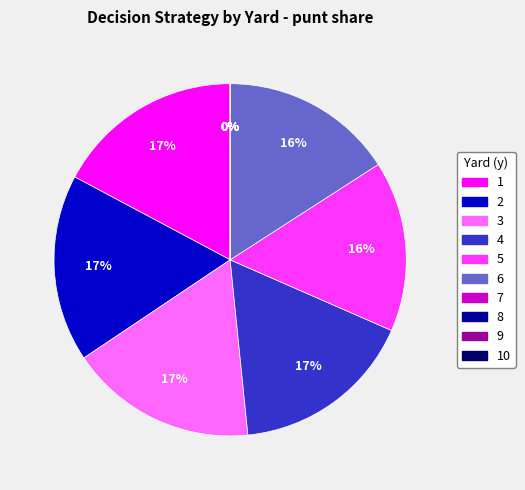

Does any single category account for the majority?

No